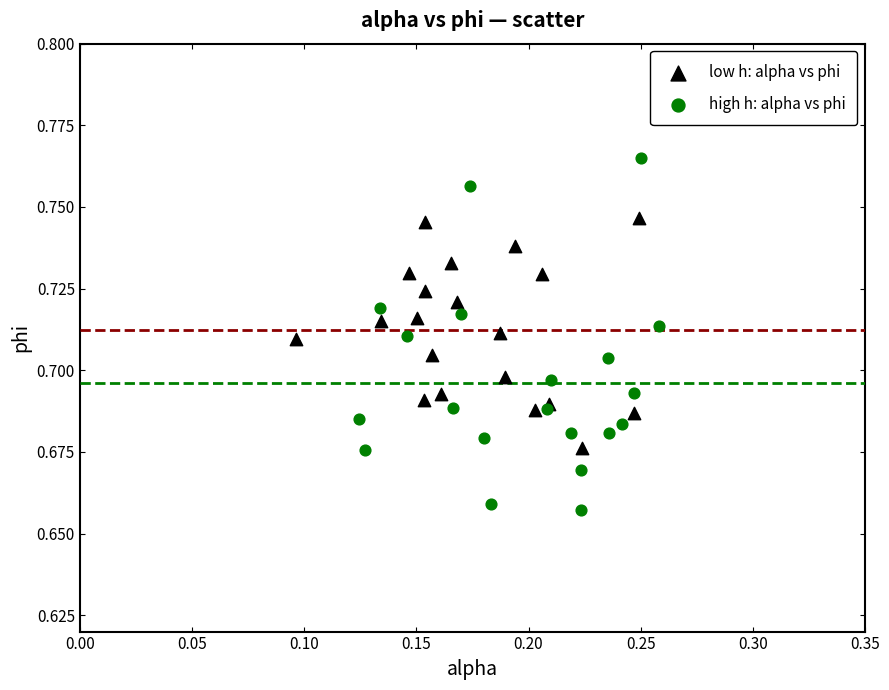

Which series contains the highest Y value?

high h: alpha vs phi